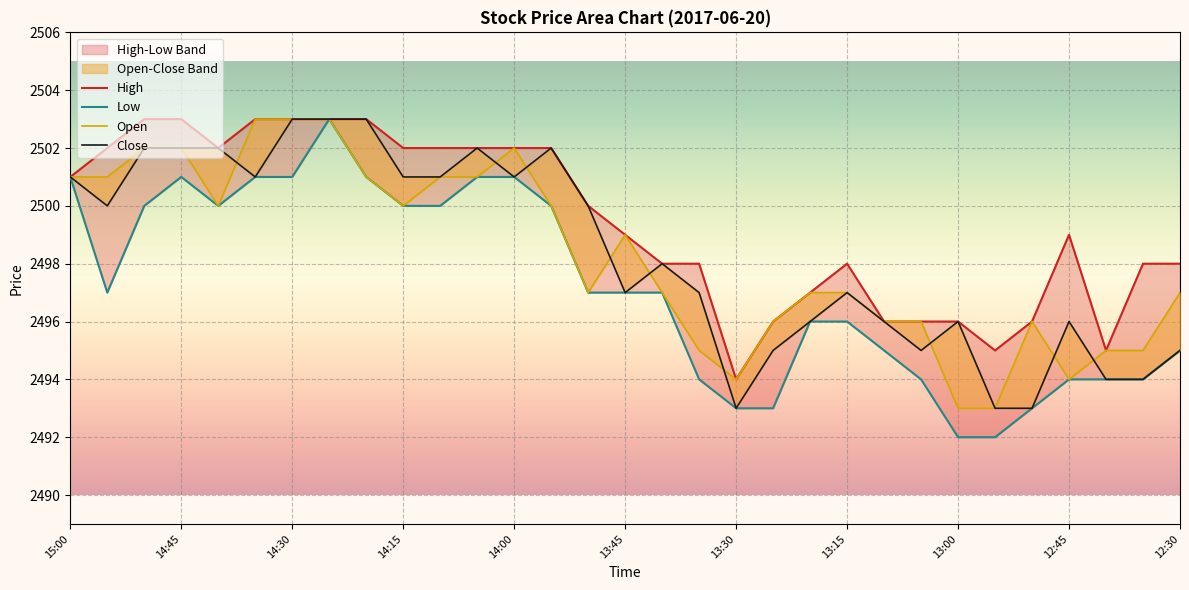

What position from the right is 19?

12